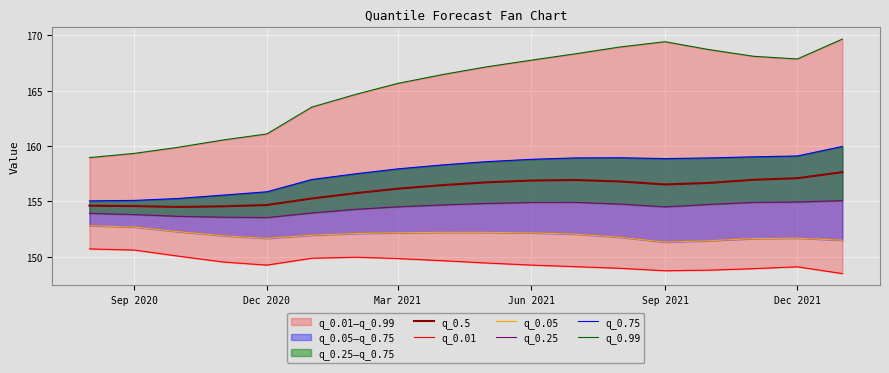

What is the average value of the q_0.01 series?

149.5